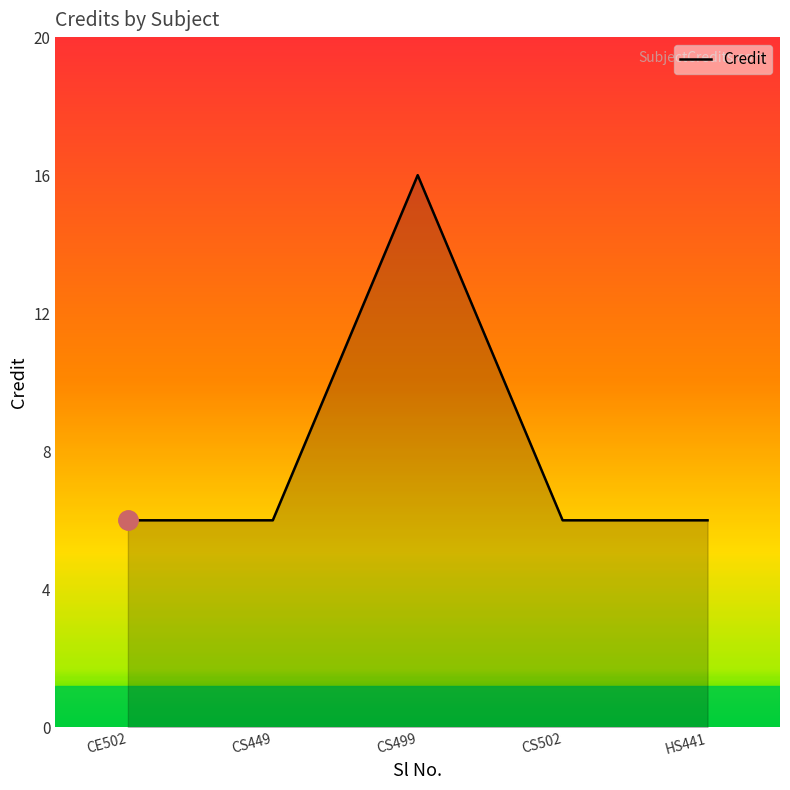

Which has a higher value, CS502 or CS499?

CS499